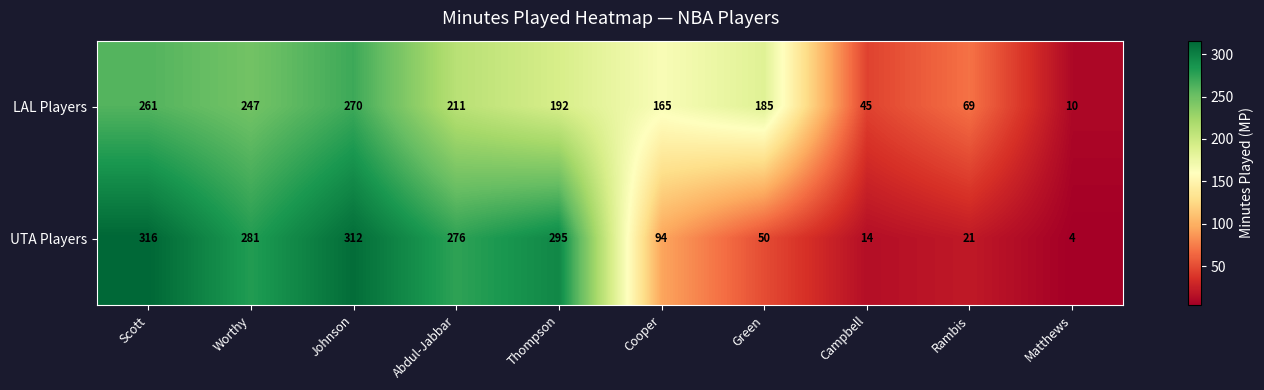

What is the approximate value of LAL Players at Campbell?

45